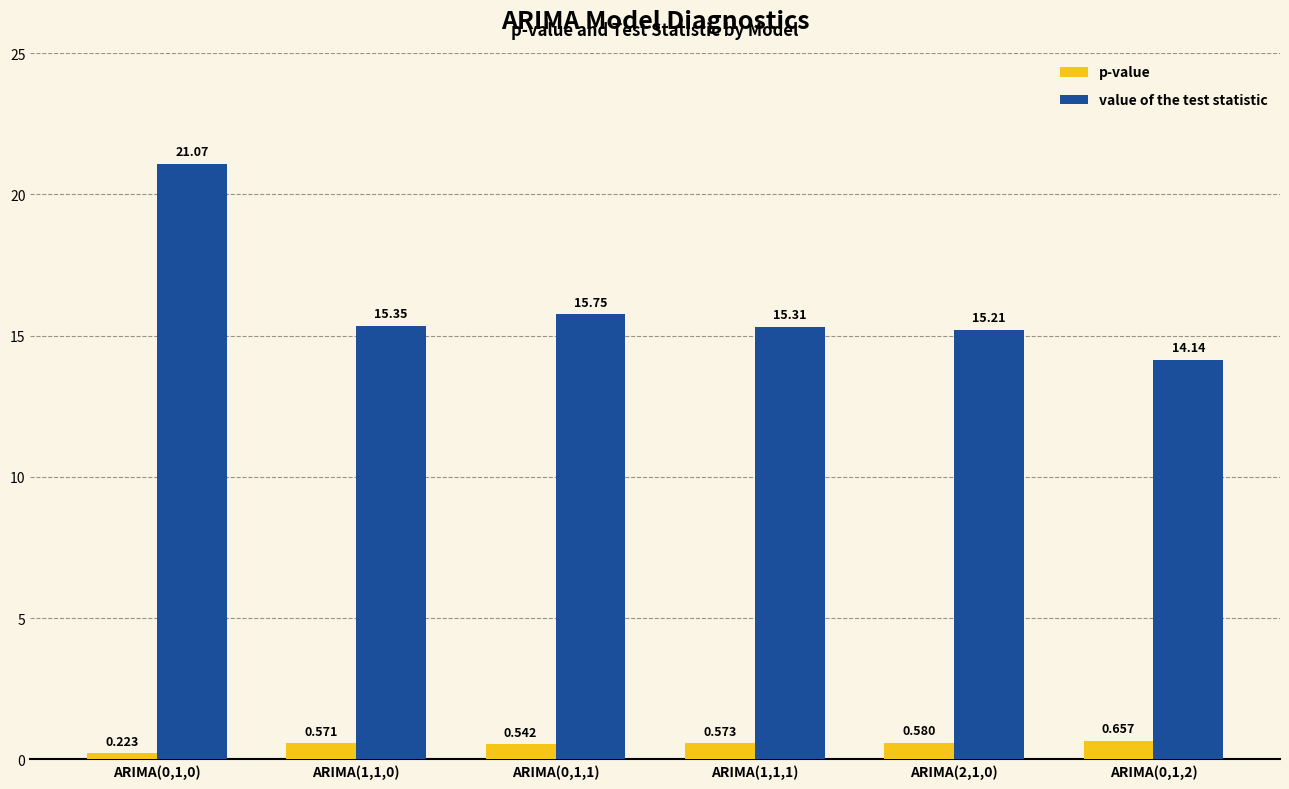

Which series has the largest total across all categories?

value of the test statistic